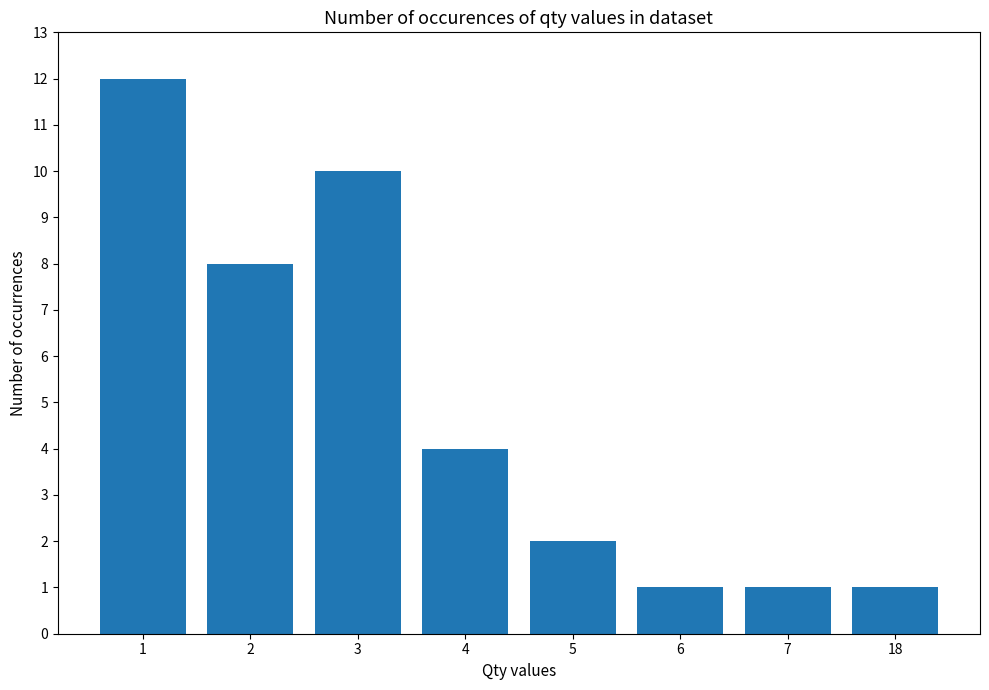

Are the bars horizontal?

No